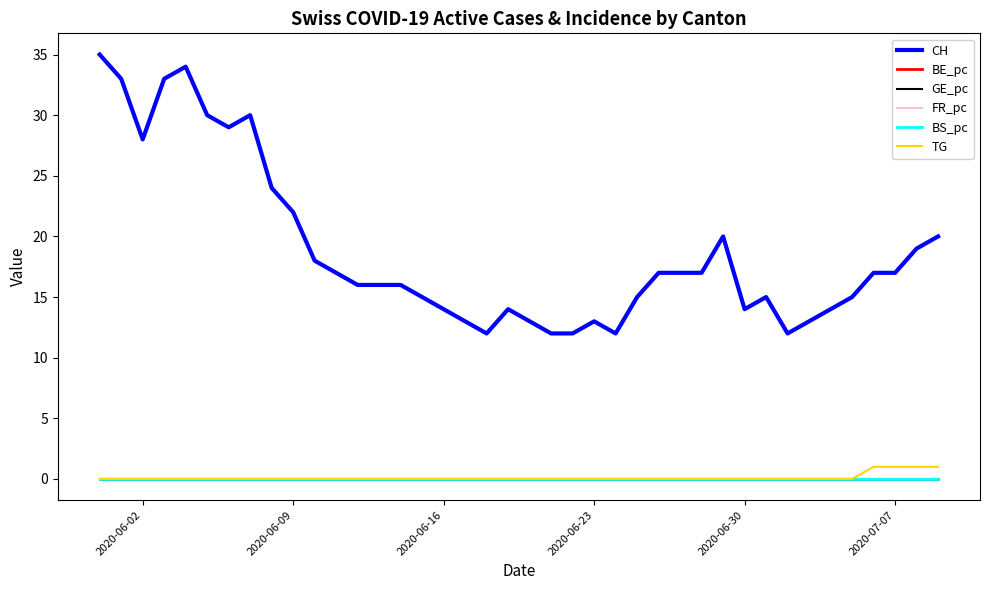

Which series has the largest total across all categories?

CH